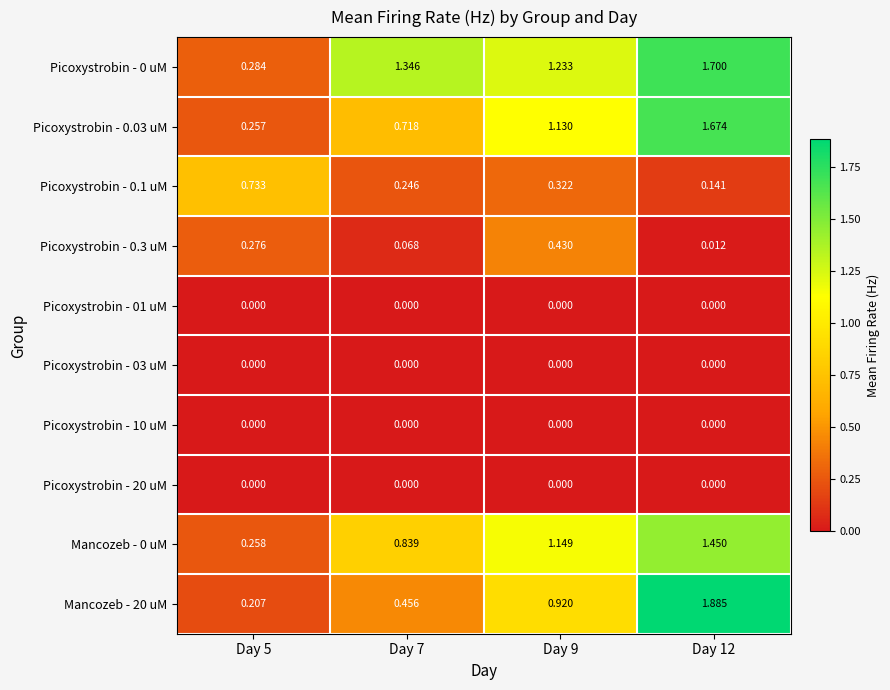

Is the value of Picoxystrobin - 0.3 uM at Day 9 greater than the value of Picoxystrobin - 0.03 uM at Day 12?

No